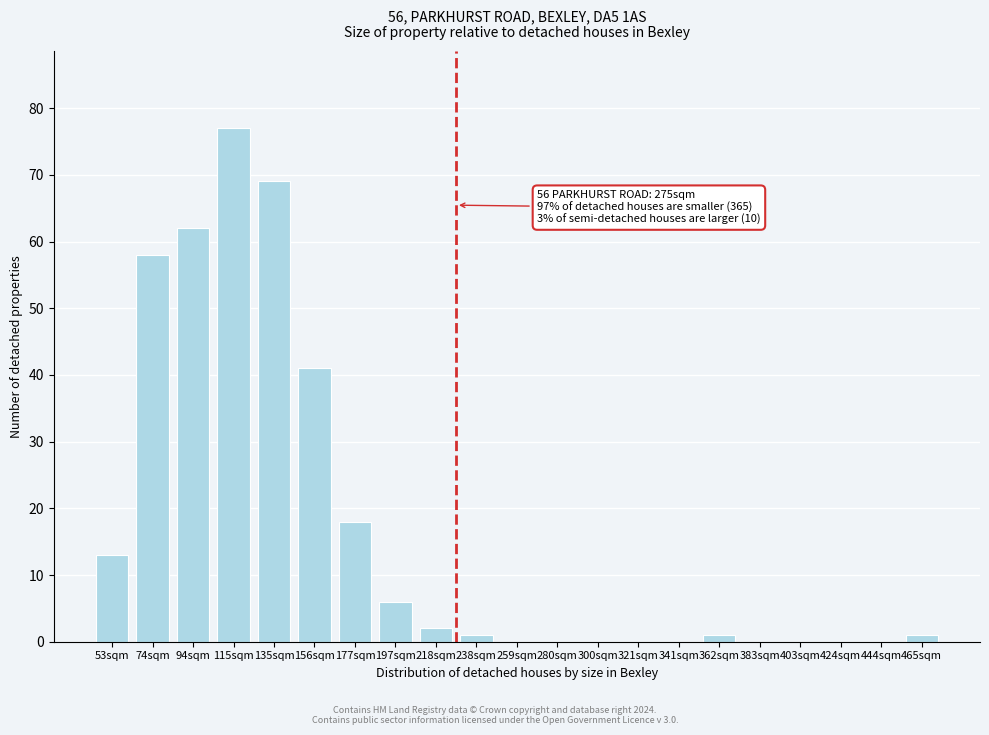

Reading left to right, list all the values displayed in this chart.

53sqm=13	74sqm=58	94sqm=62	115sqm=77	135sqm=69	156sqm=41	177sqm=18	197sqm=6	218sqm=2	238sqm=1	259sqm=0	280sqm=0	300sqm=0	321sqm=0	341sqm=0	362sqm=1	383sqm=0	403sqm=0	424sqm=0	444sqm=0	465sqm=1